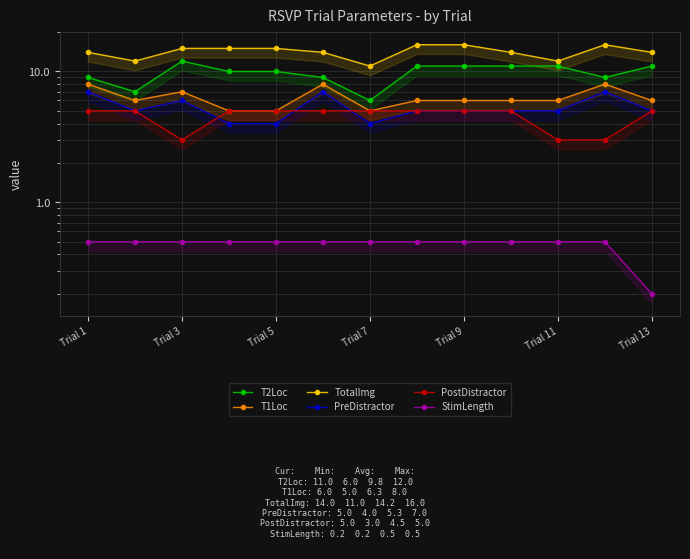

Is the value of T2Loc at Trial 1 greater than the value of T1Loc at Trial 1?

Yes